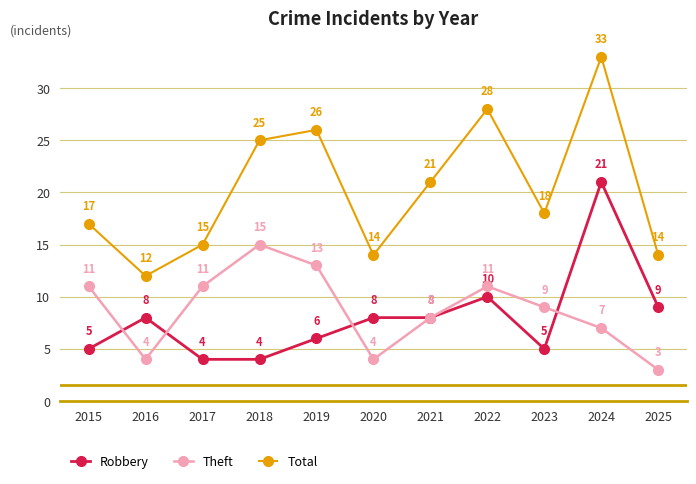

At how many categories does at least one series exceed 6?

11